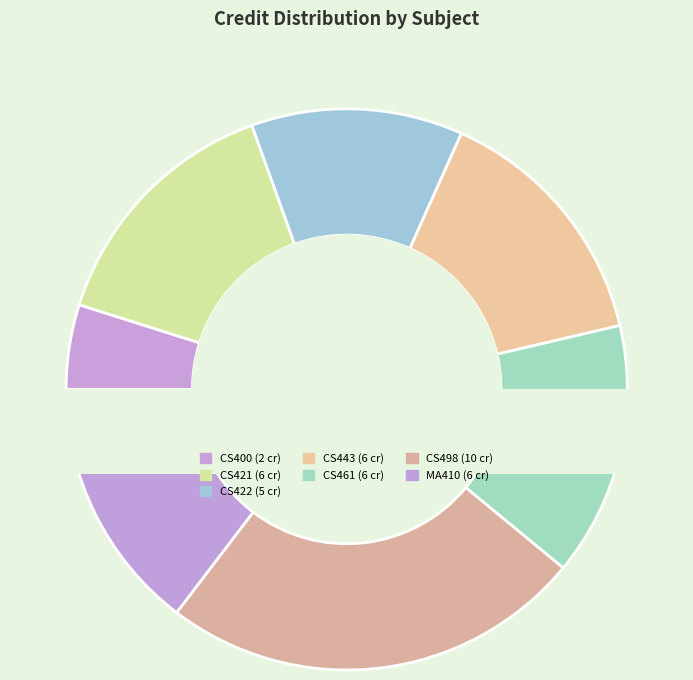

Rank the categories by value from lowest to highest.

CS400, CS422, CS421, CS443, CS461, MA410, CS498